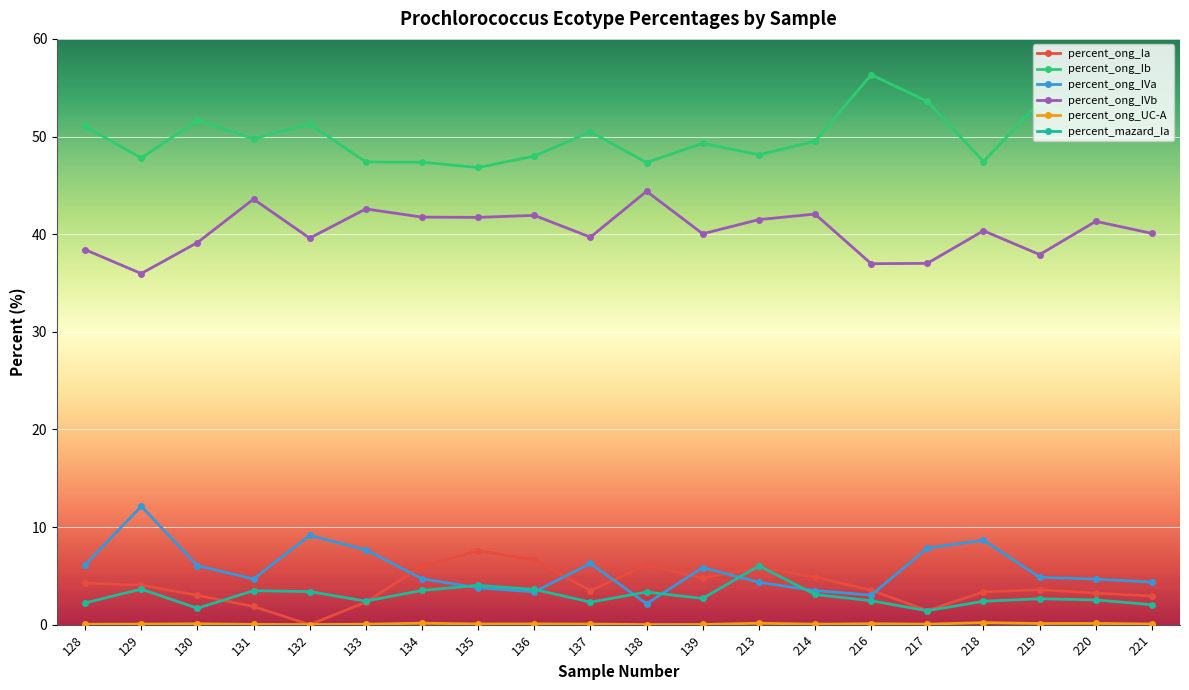

What is the value of the percent_ong_IVb point at the 10th from the left?

39.7